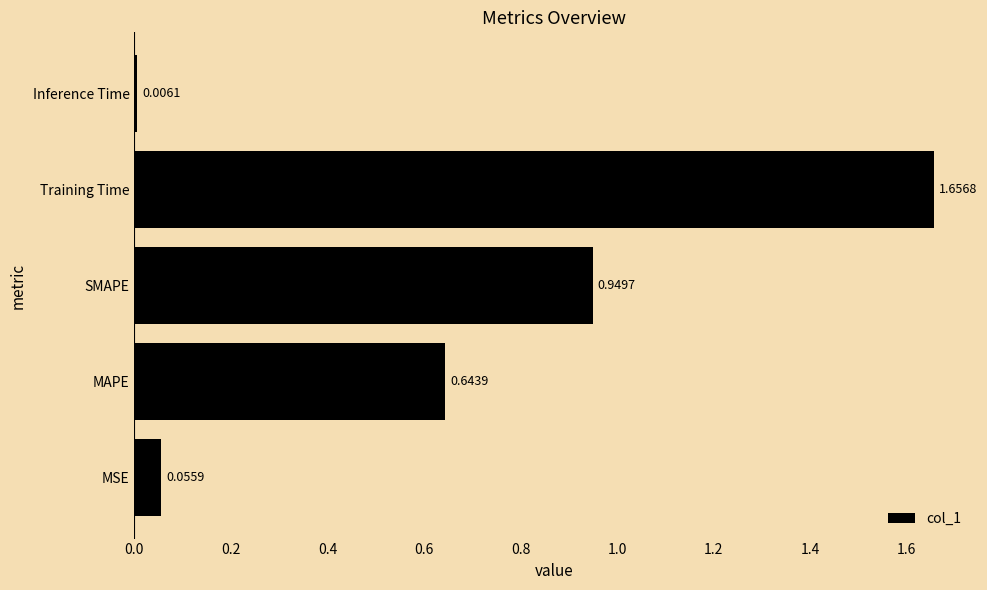

Count the number of data series in this chart.

1